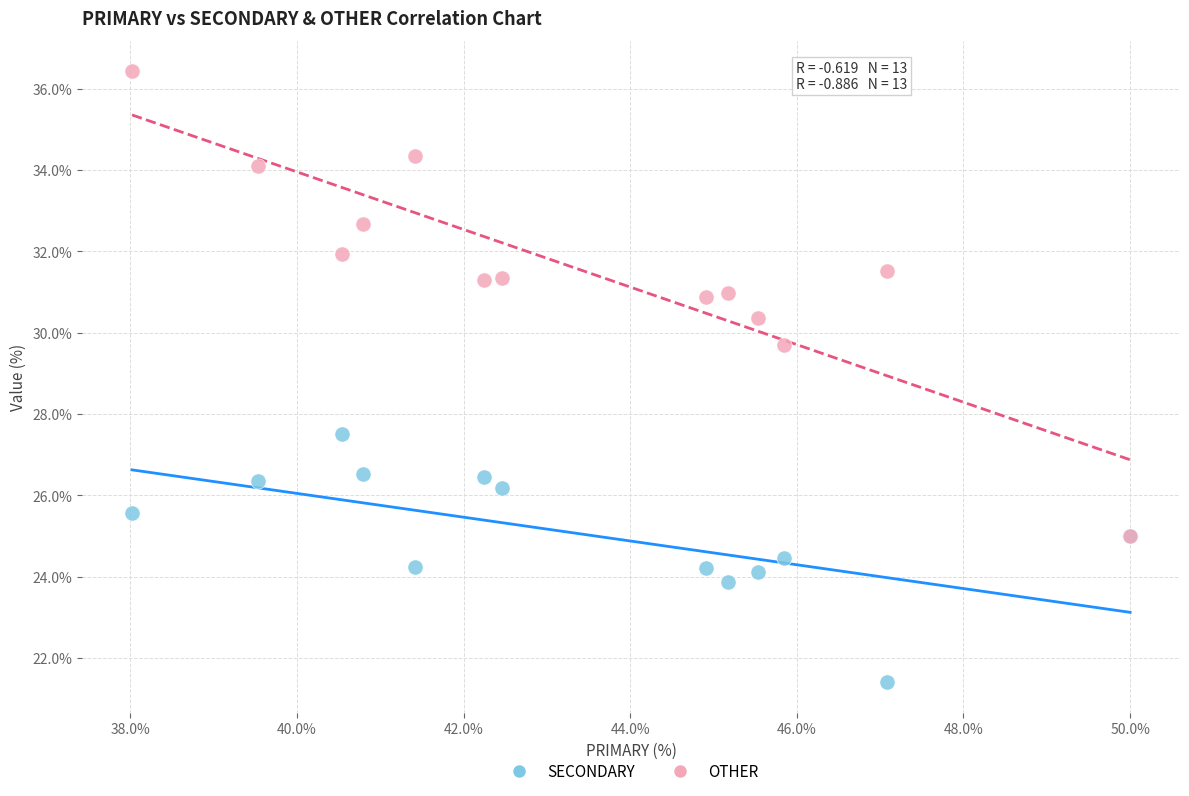

What are all the series names shown in the legend?

SECONDARY, OTHER